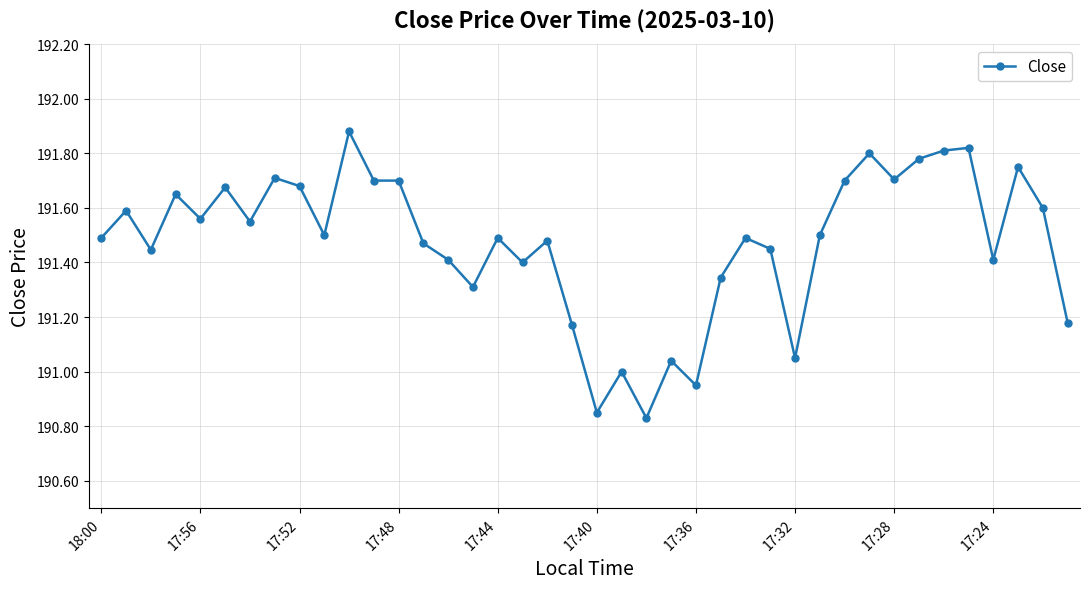

True or false: the data has more than 0 interior local peaks.

True